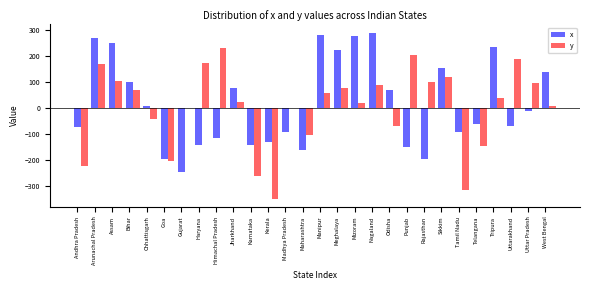

What is the greatest value displayed?

289.0